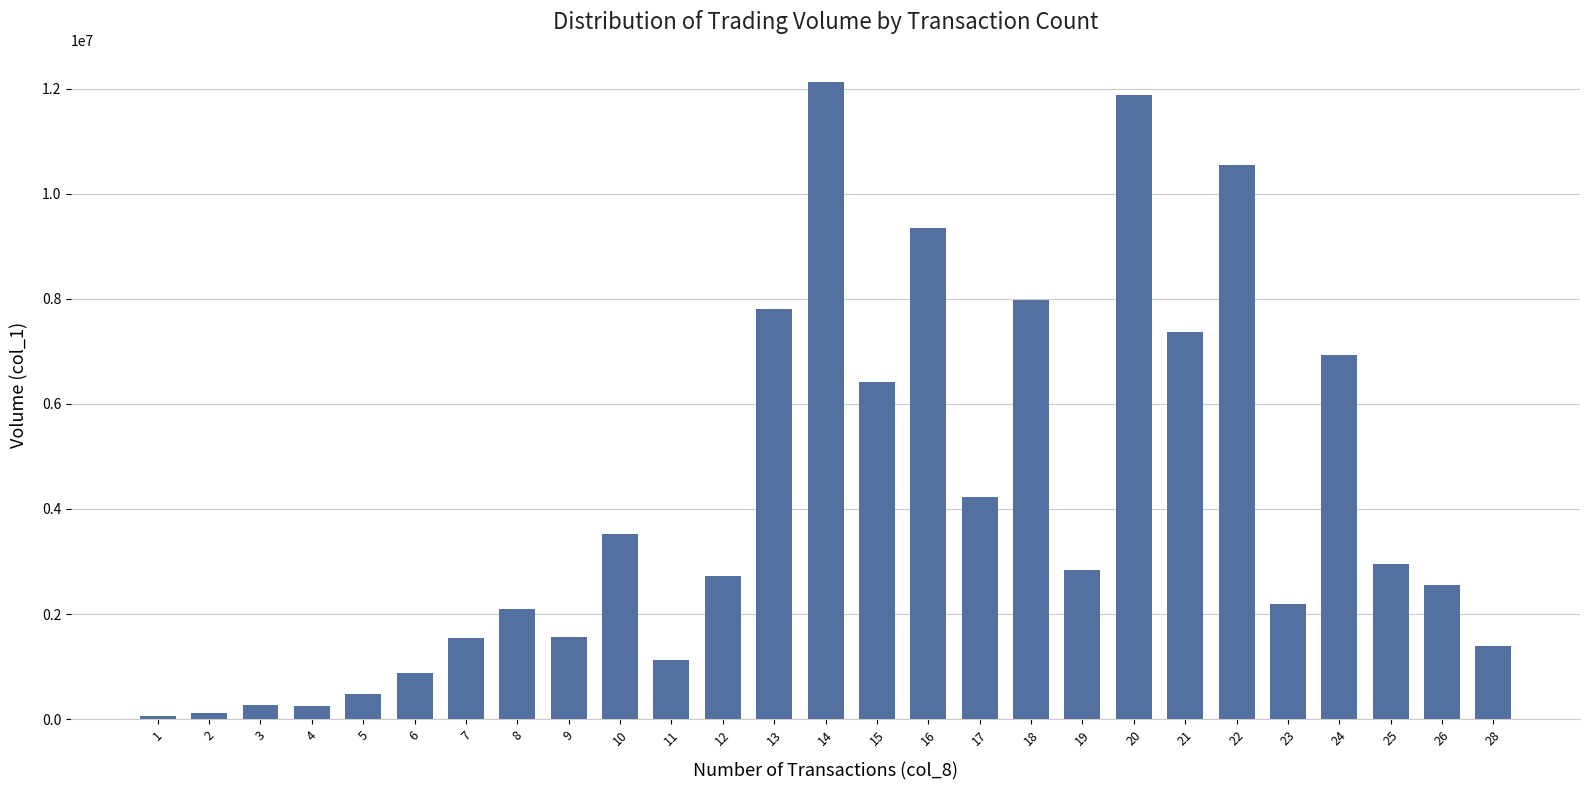

Is it true that the value at 16 is 9350000?

True